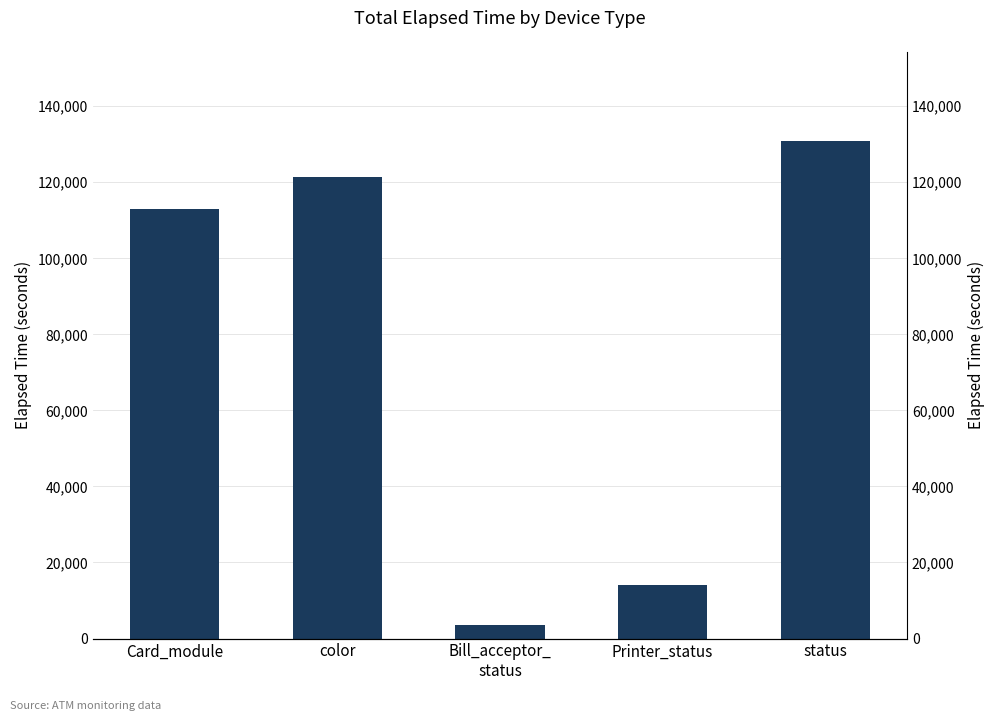

List the labels in order of value, smallest first.

Bill_acceptor_
status, Printer_status, Card_module, color, status